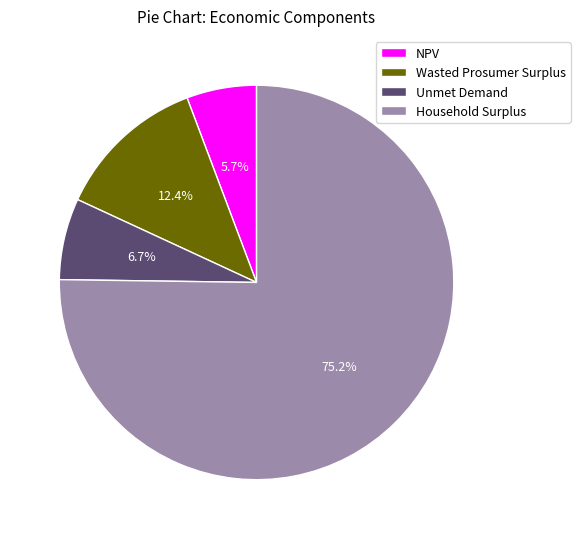

How many slices are in this pie chart?

4